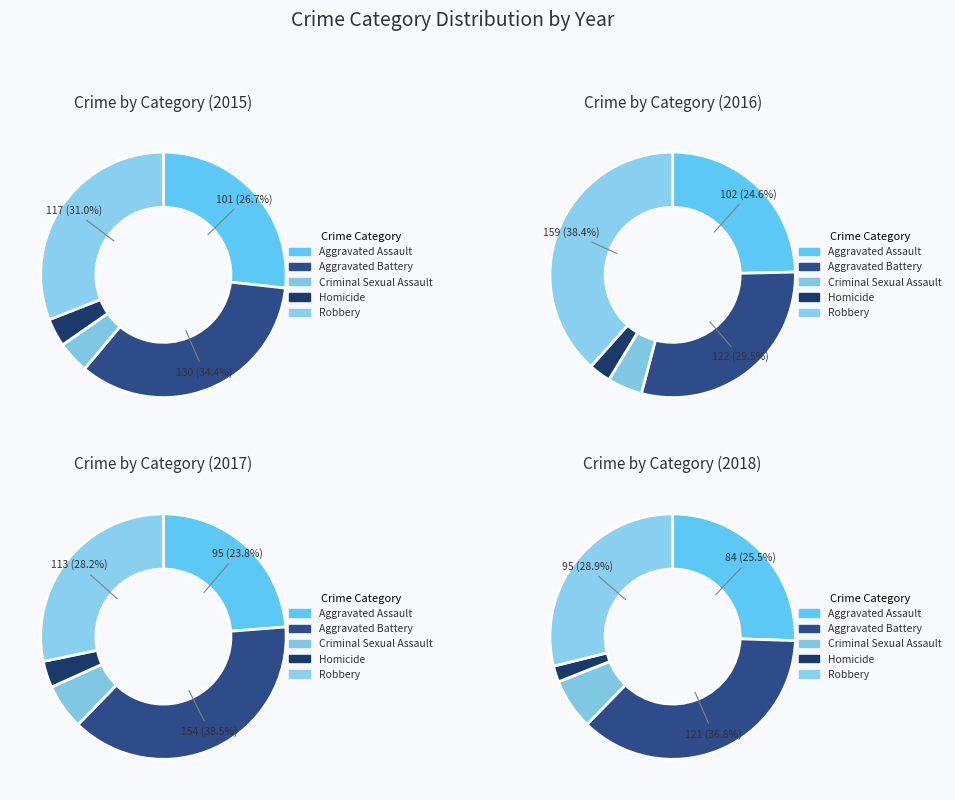

Which category has the biggest portion of the pie?

Robbery